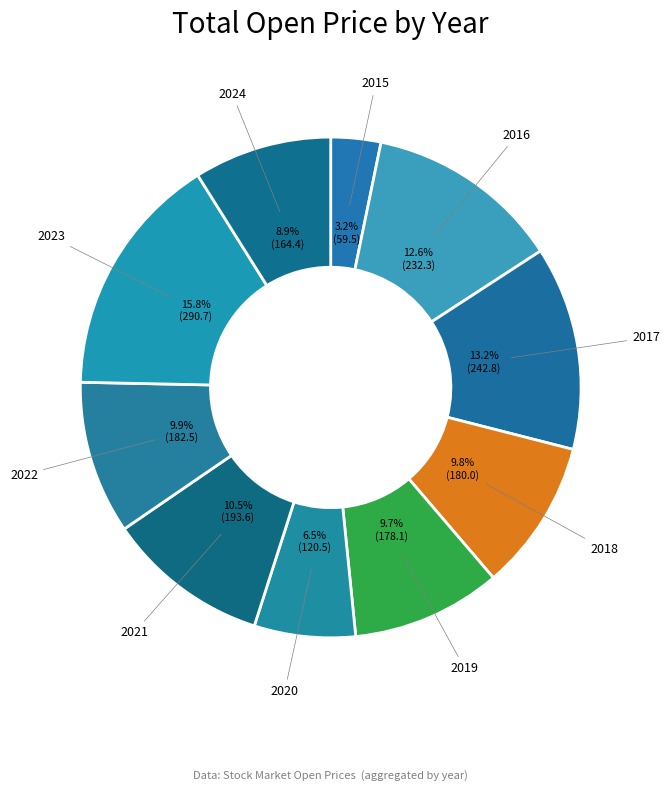

Is there any slice that represents more than half of the pie?

No